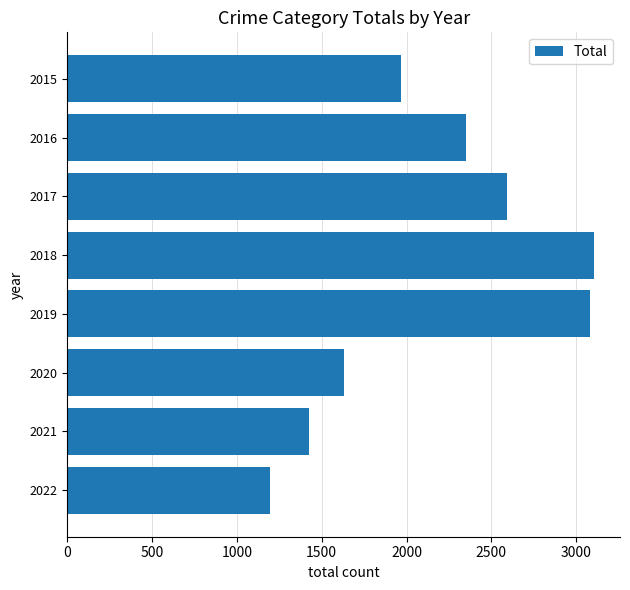

Are the bars grouped side by side (vs. stacked)?

No